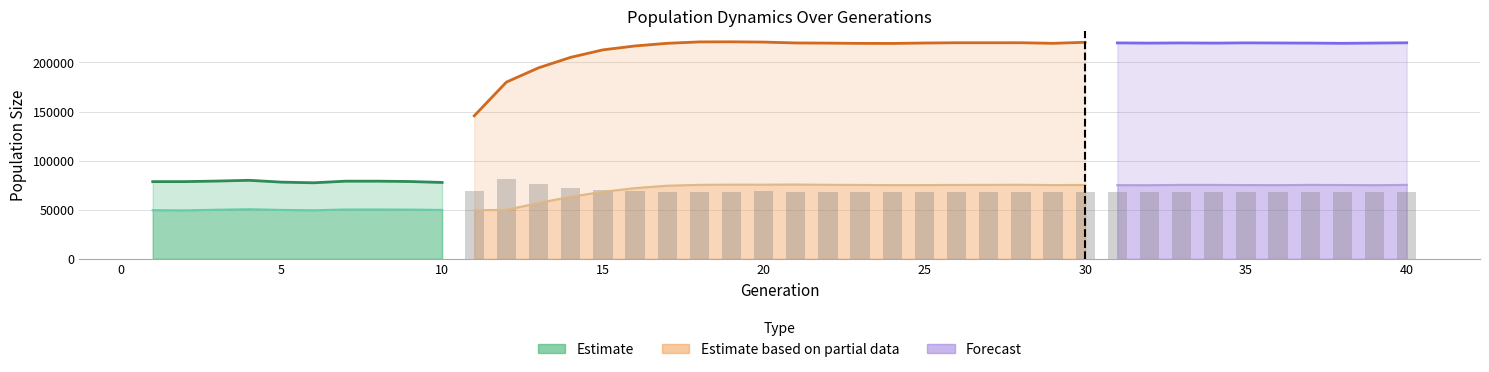

At which label does size reach its peak?

19